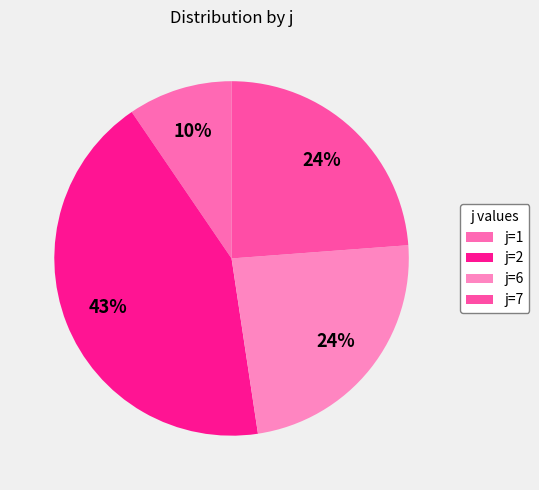

Count the number of slices in the pie.

4